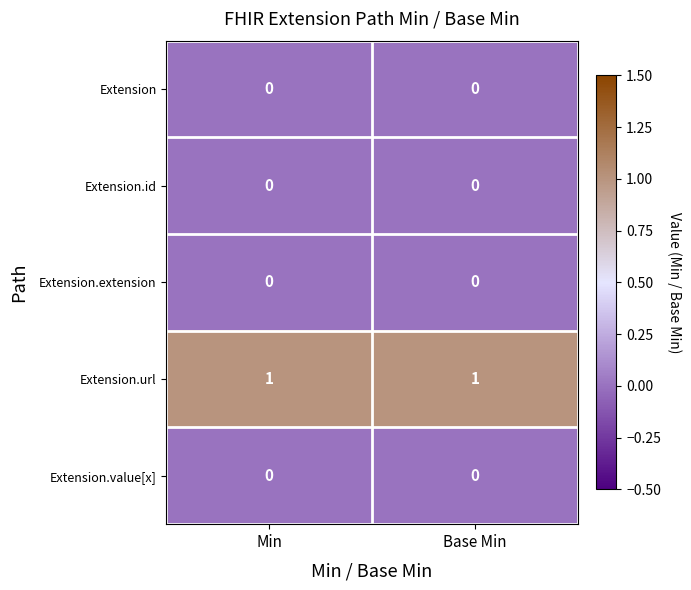

Reading left to right, list all the values displayed in this chart.

Extension: 0	0
Extension.id: 0	0
Extension.extension: 0	0
Extension.url: 1	1
Extension.value[x]: 0	0